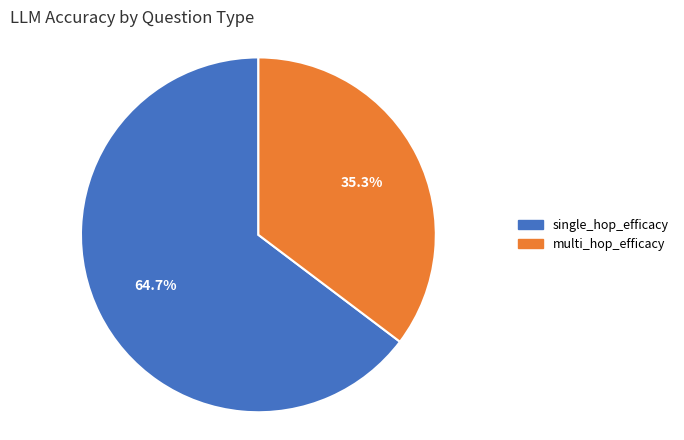

What is the largest slice in the pie chart?

single_hop_efficacy